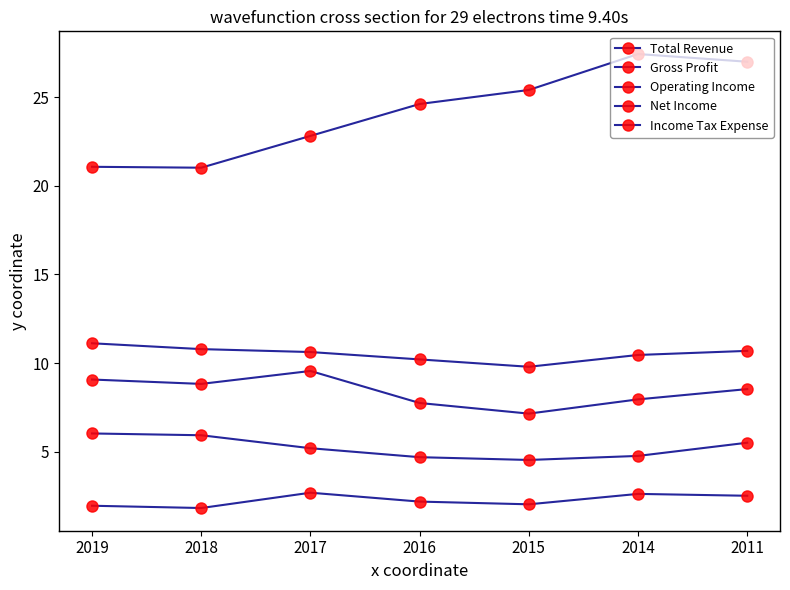

What is the value of the Total Revenue point at the 3rd from the left?

22.8